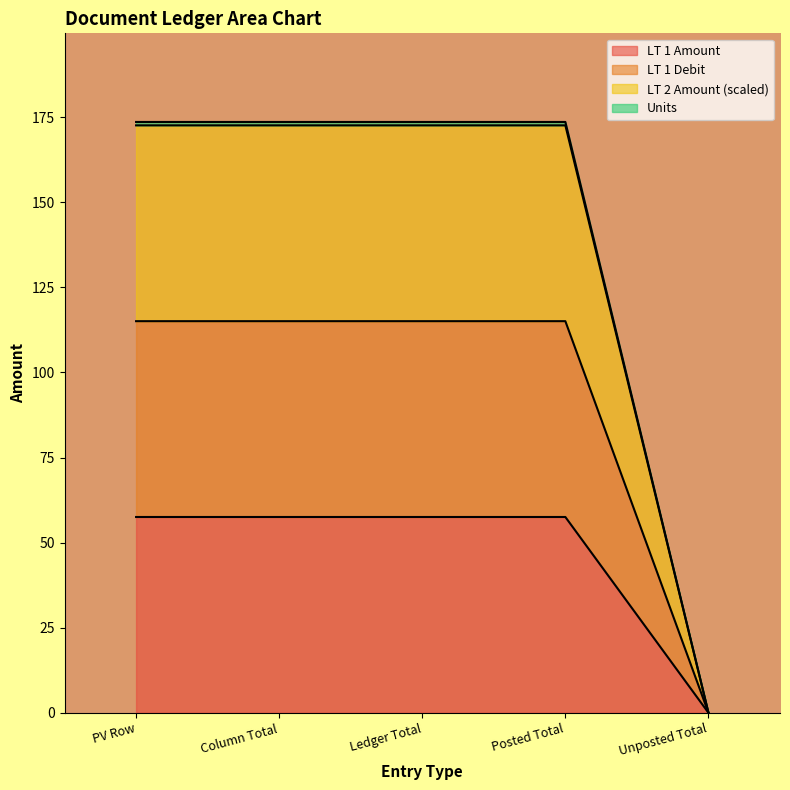

The value of LT 1 Debit at PV Row is 179.2. True or false?

False